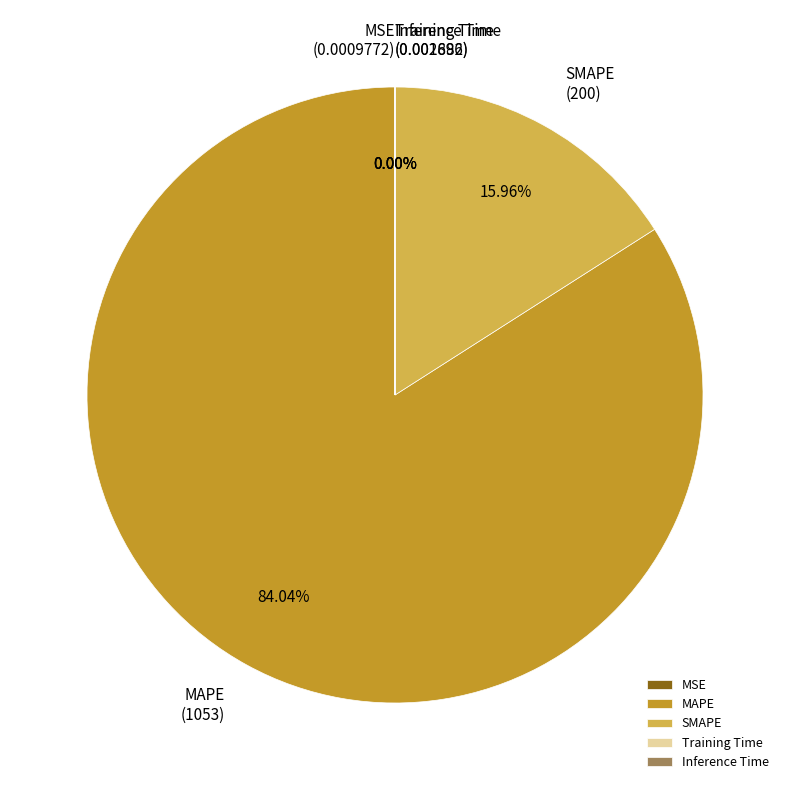

What is the majority slice?

MAPE